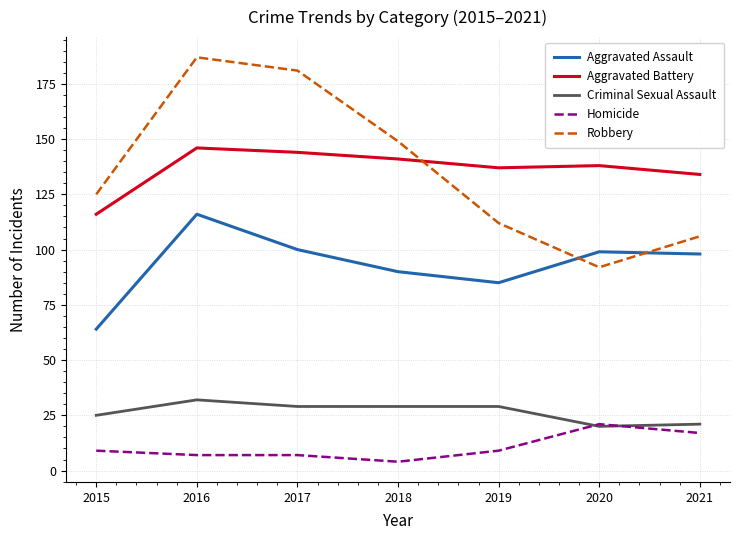

List the series in order of their peak value, lowest first.

Homicide, Criminal Sexual Assault, Aggravated Assault, Aggravated Battery, Robbery